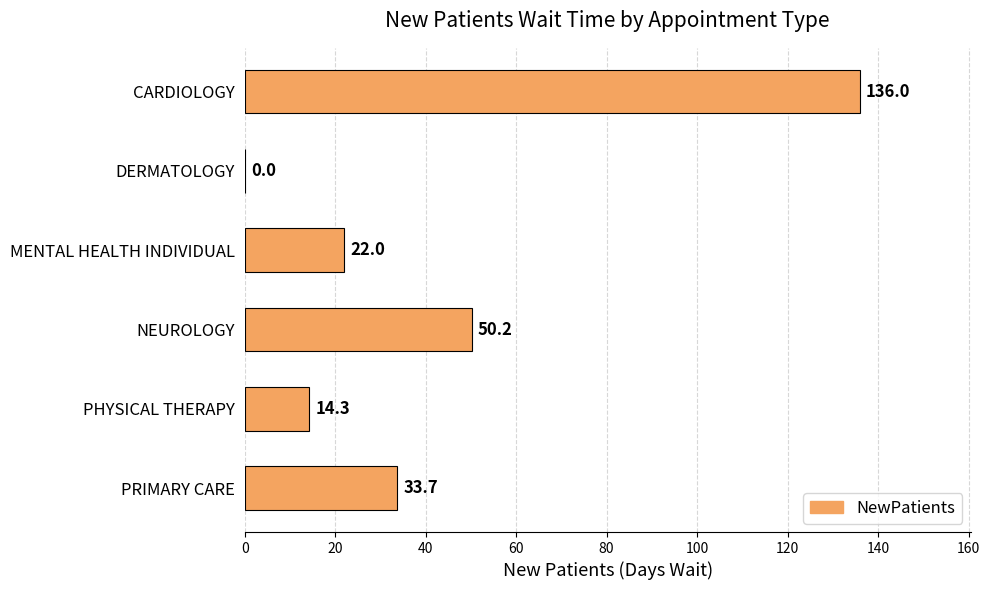

What is the sum of the values at MENTAL HEALTH INDIVIDUAL and PRIMARY CARE?

55.7